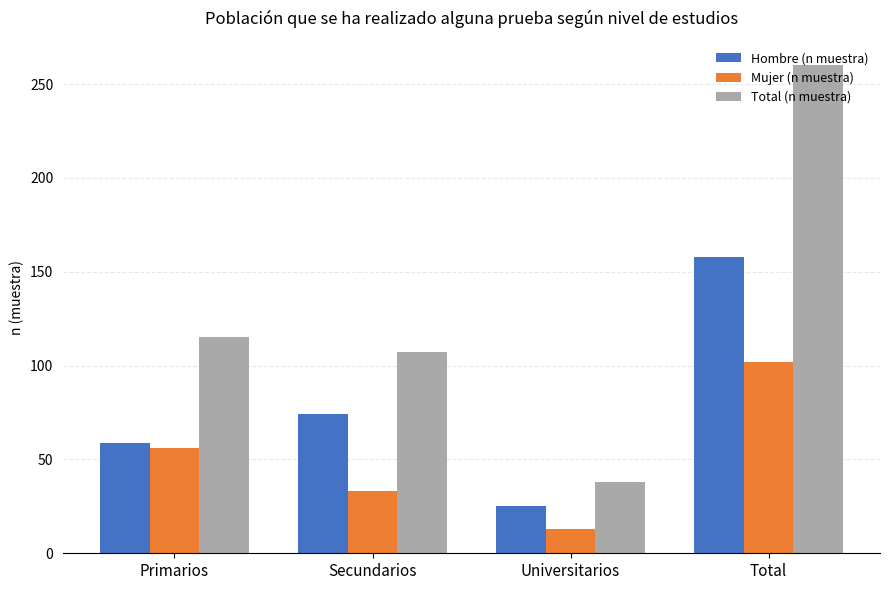

What is the label of the 3rd bar from the left?

Universitarios